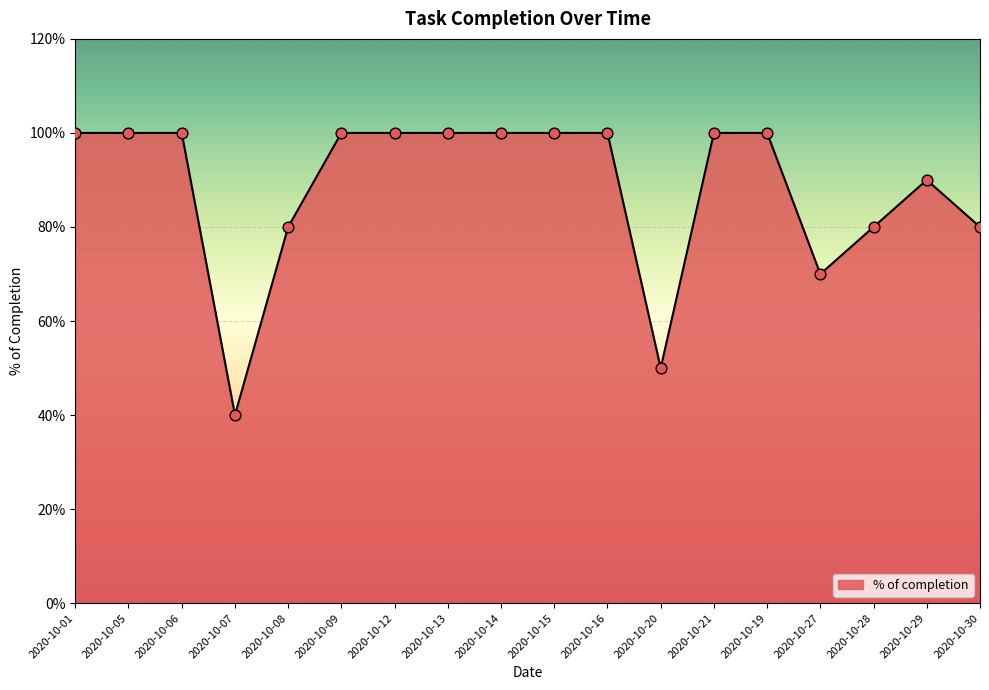

Is this an area chart (filled region under the line)?

Yes